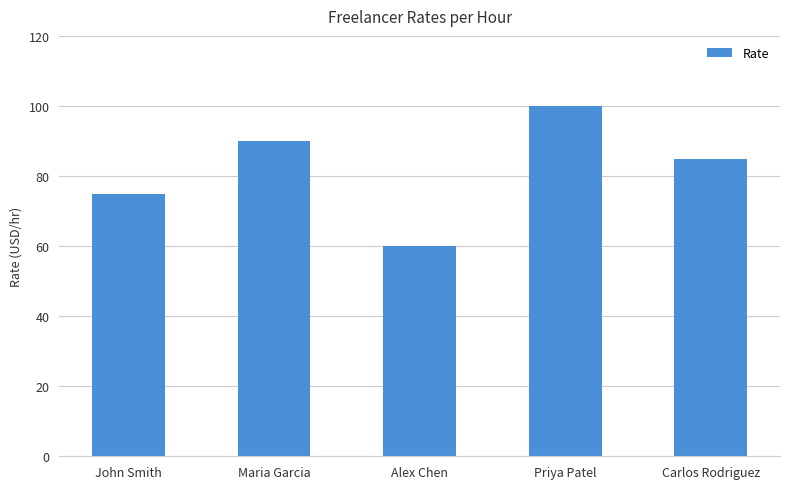

Which has a higher value, Maria Garcia or John Smith?

Maria Garcia